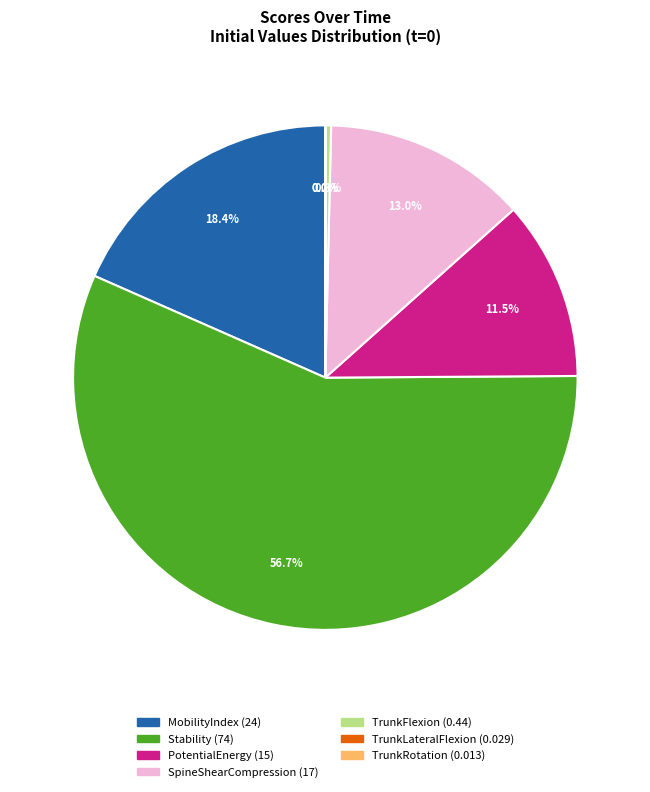

What percentage is NOT represented by SpineShearCompression?

87.0%